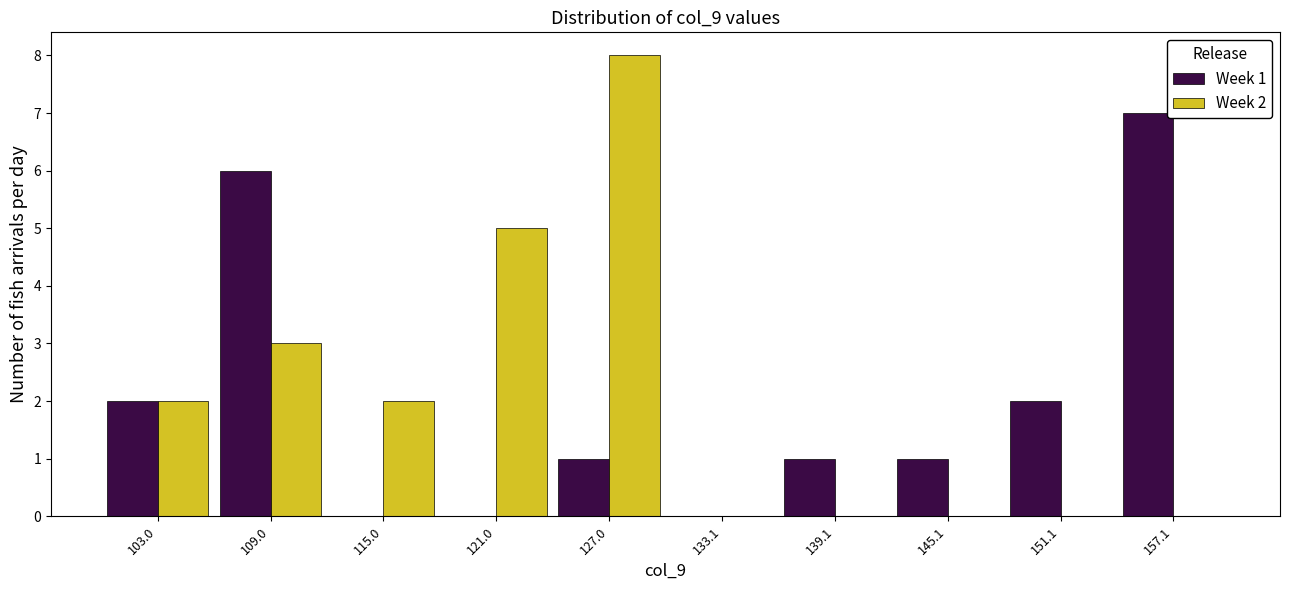

In the Week 1 series, which range on the x-axis has the tallest bar?

154 to 160